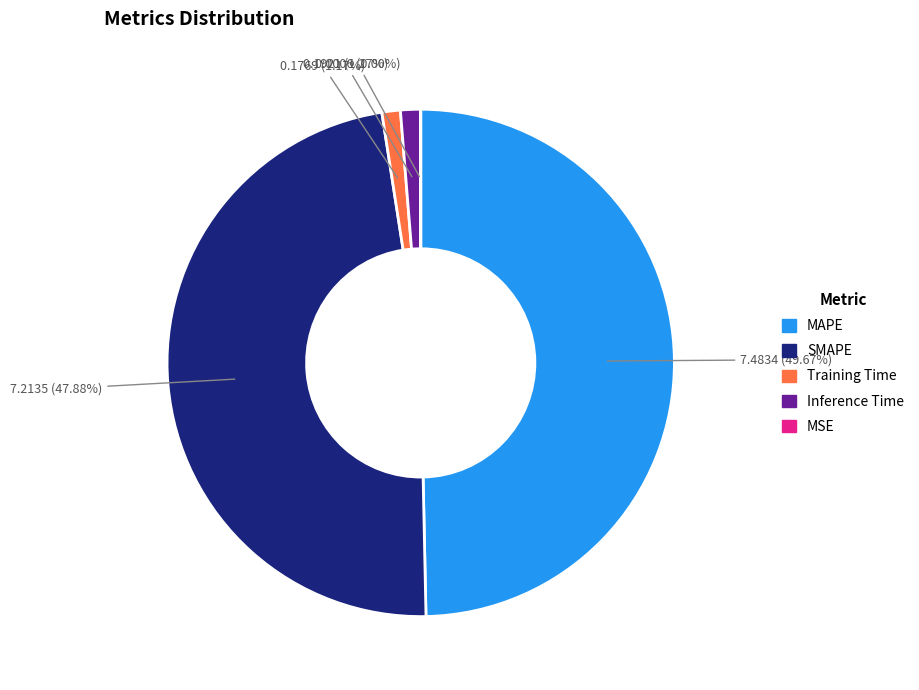

What is the ratio of the value at SMAPE to the value at MAPE?

1.0